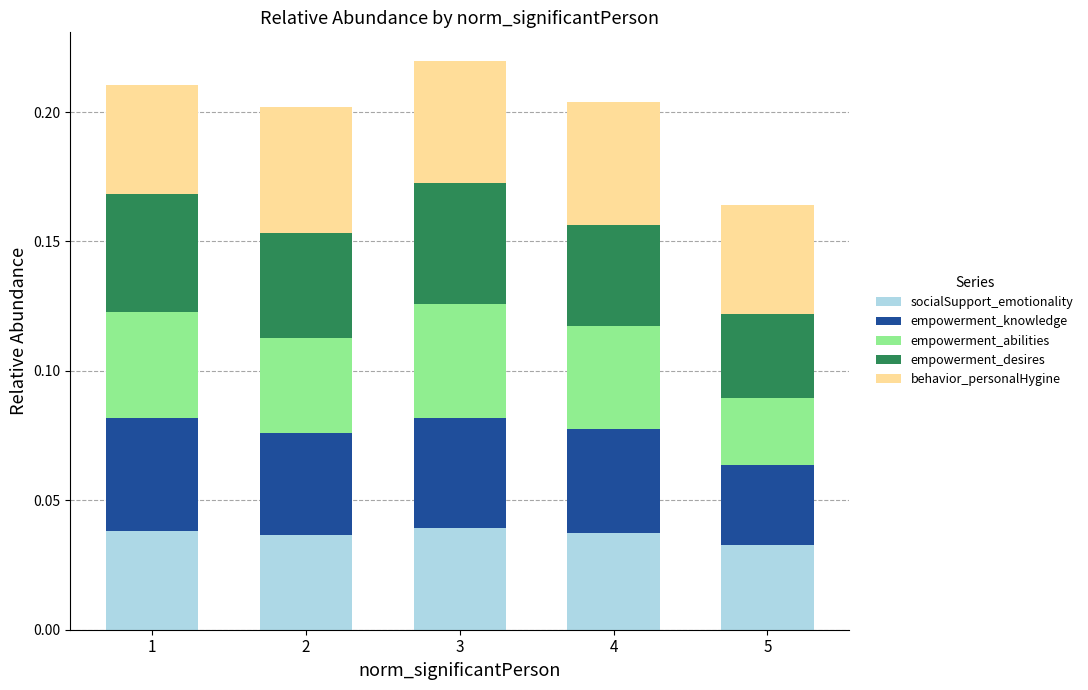

What is the sum of all socialSupport_emotionality values?

0.2